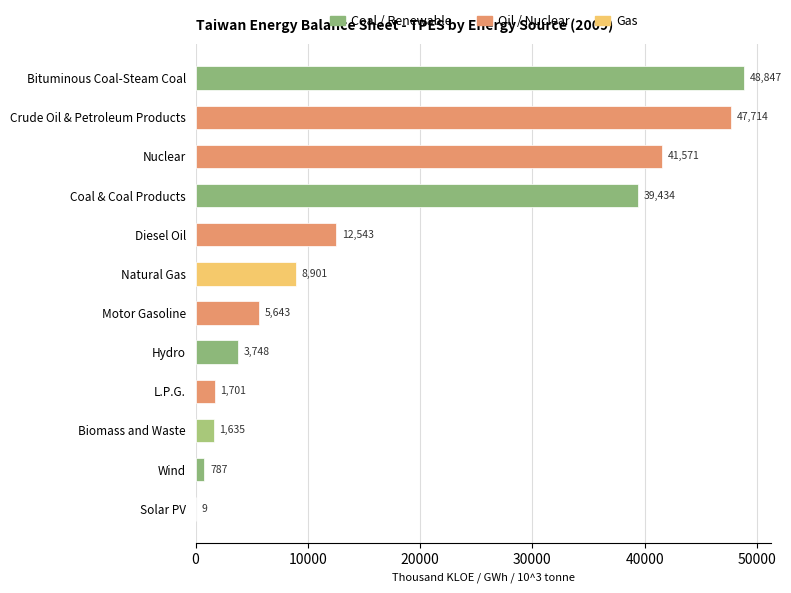

What is the sum of all values?

212533.7